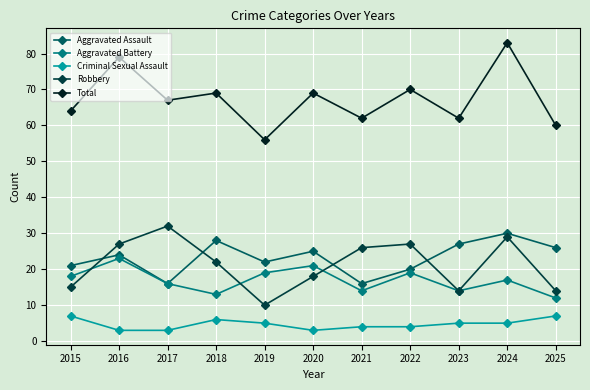

In Robbery, how many points are lower than both neighbors (excluding endpoints)?

2